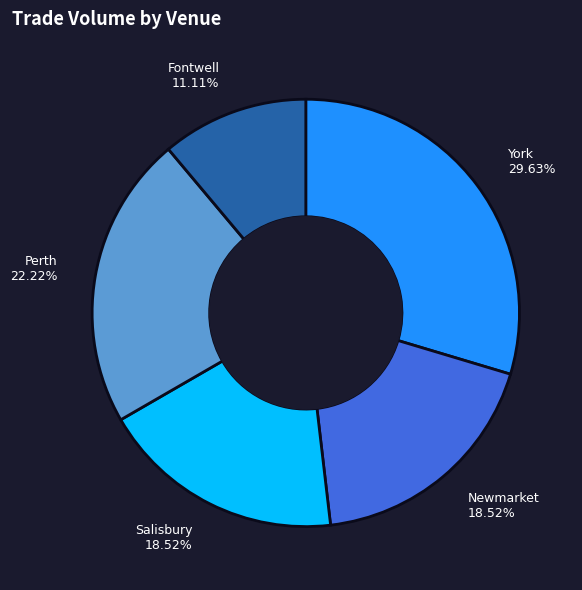

To the nearest percent, what is the difference between the largest and smallest slice percentages?

19%